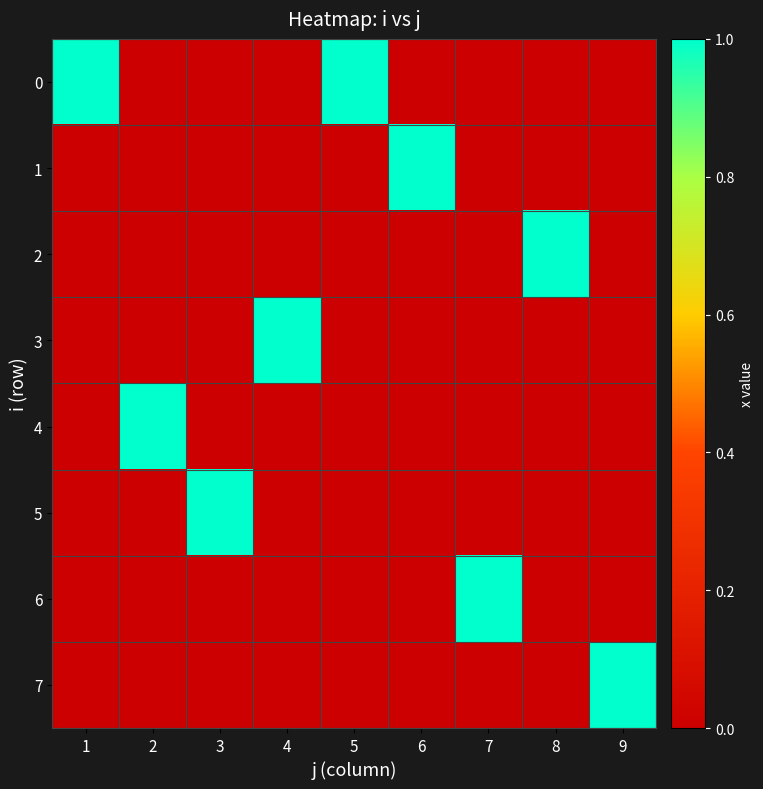

Rank the series by their maximum value, from lowest to highest.

0, 1, 2, 3, 4, 5, 6, 7